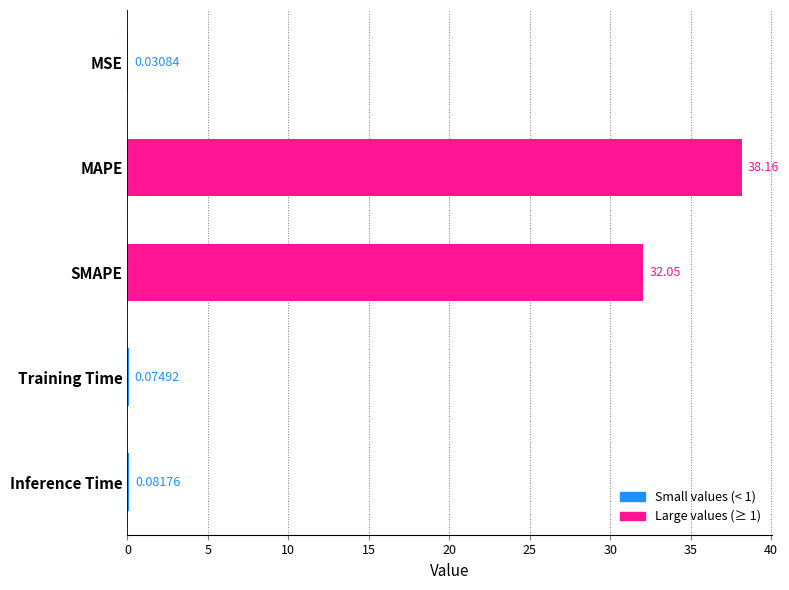

What is the sum of all values?

70.4